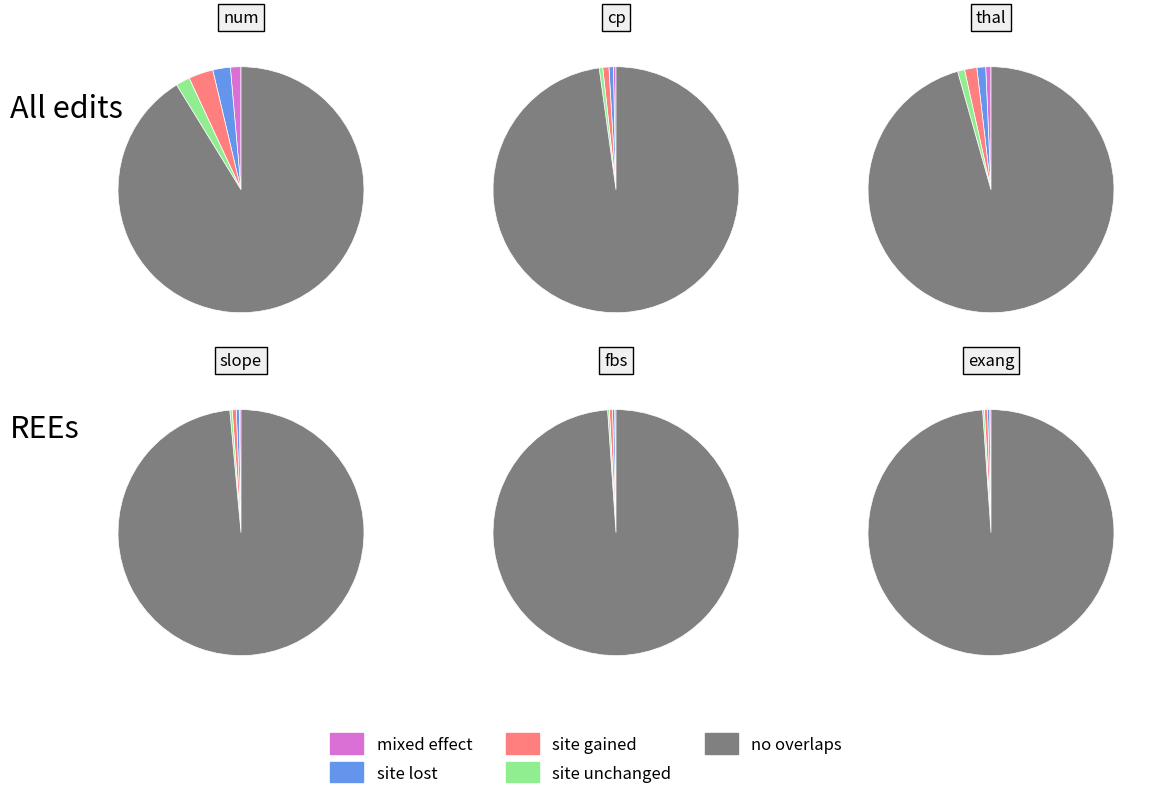

To the nearest percent, what is the combined percentage of slope and thal?

31%